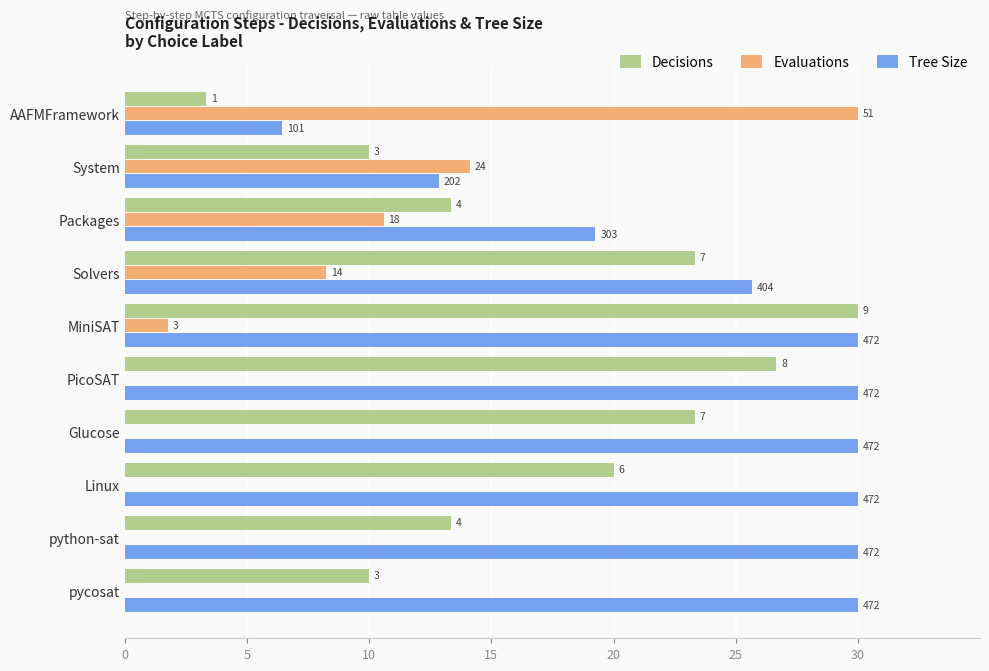

How many data points in Evaluations are above 1?

5